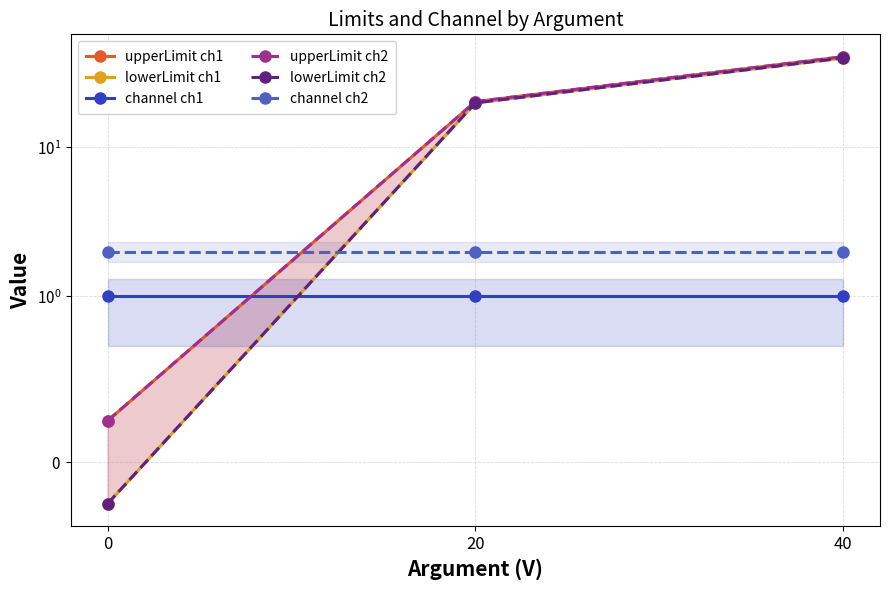

Rank the series by their maximum value, from highest to lowest.

upperLimit ch1, upperLimit ch2, lowerLimit ch1, lowerLimit ch2, channel ch2, channel ch1